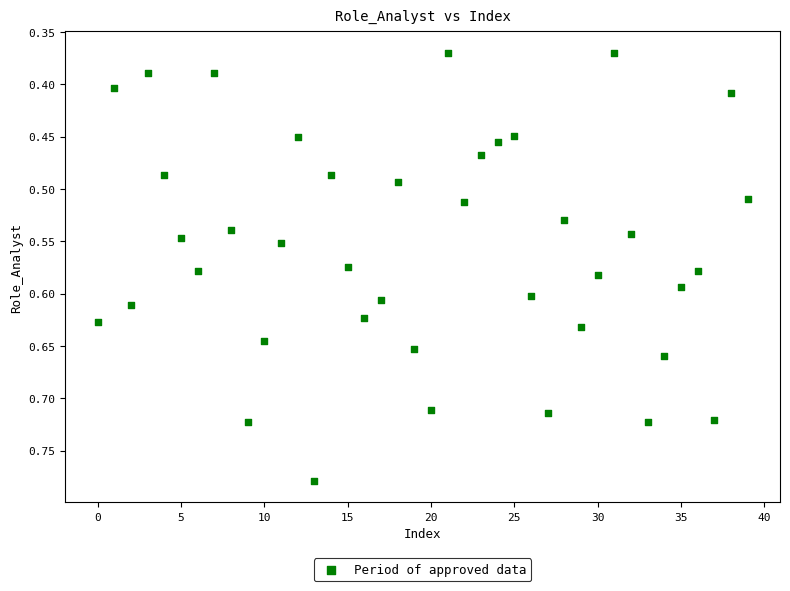

How many data points are displayed?

40